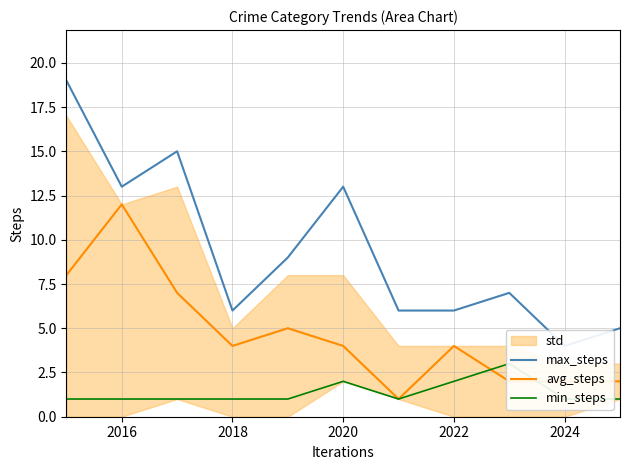

Count the number of categories in the chart.

11